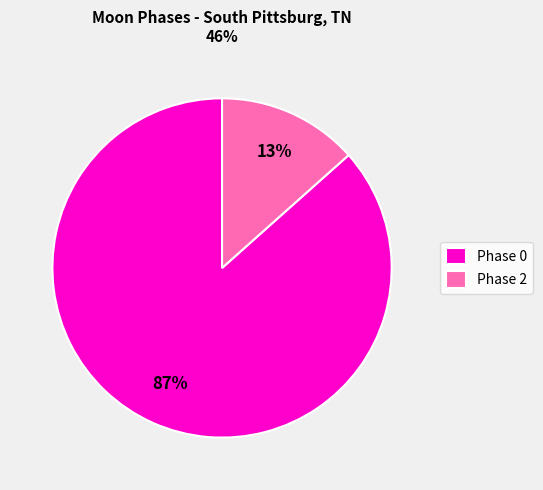

To the nearest percent, what is the average slice percentage?

50%